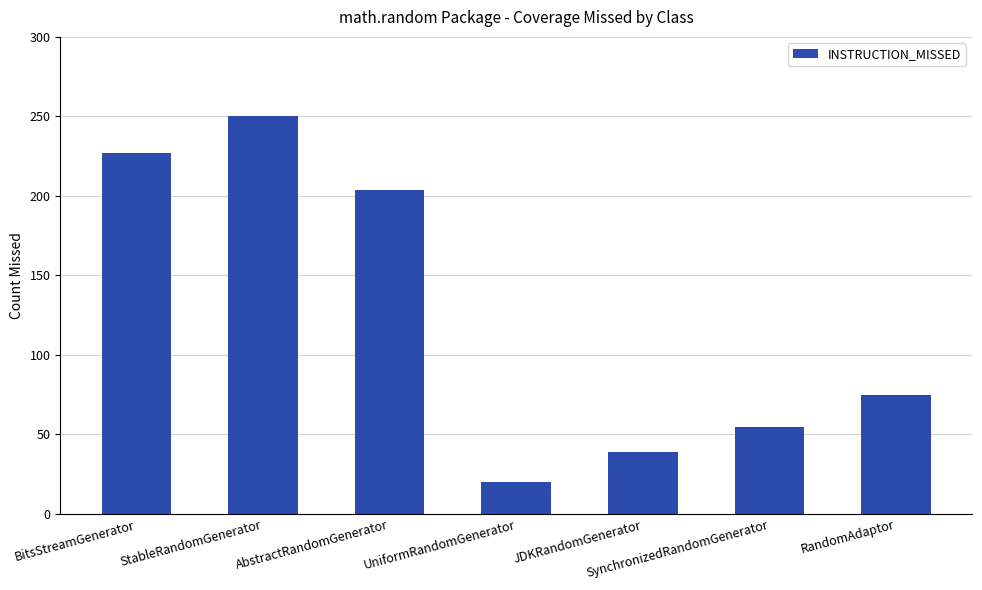

Reading left to right, what are all the values shown in this chart?

227	250	204	20	39	55	75